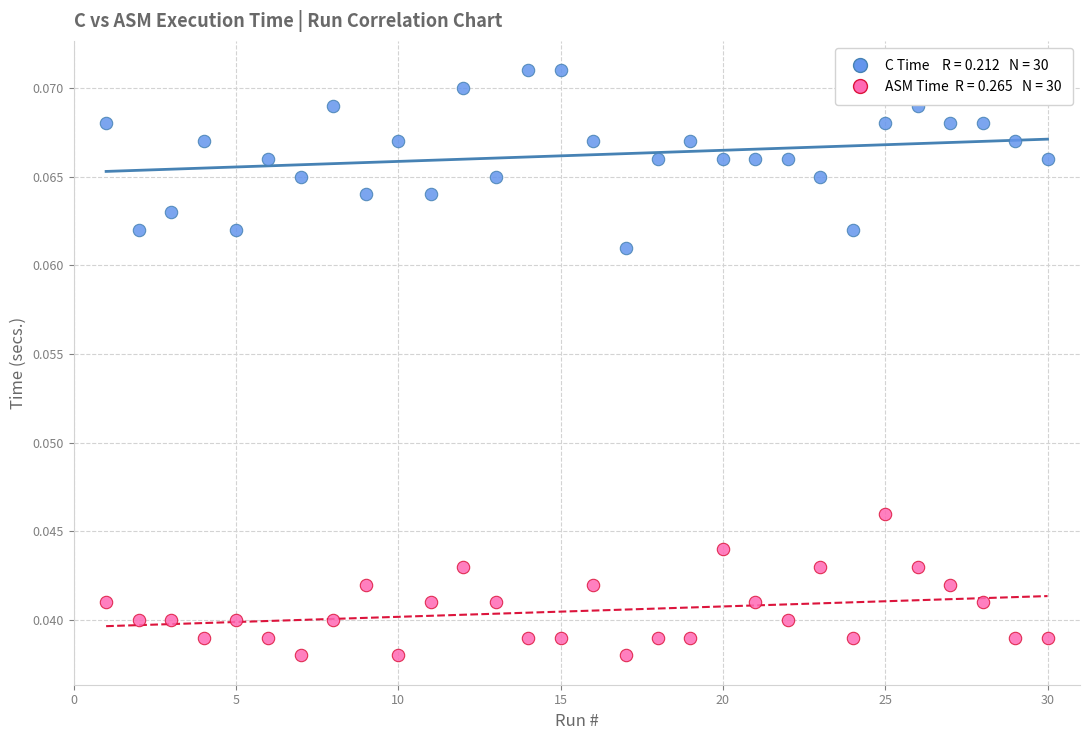

Across all data points, what is the range of X values (max minus min)?

29.0